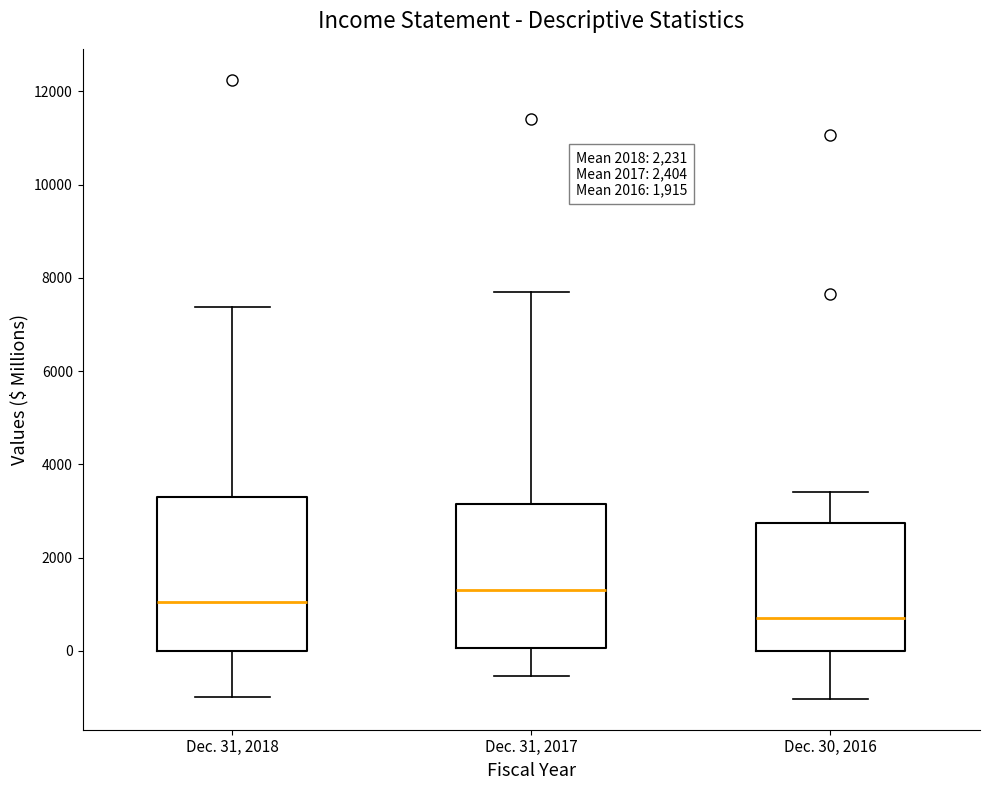

Which box's median line is the lowest?

Dec. 30, 2016